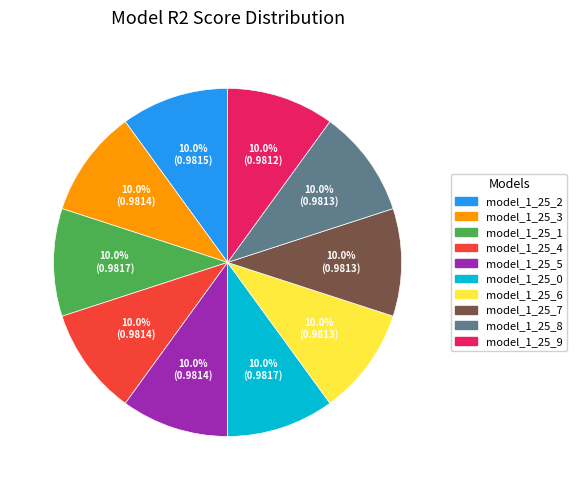

How much of the chart is everything except model_1_25_1?

90.0%